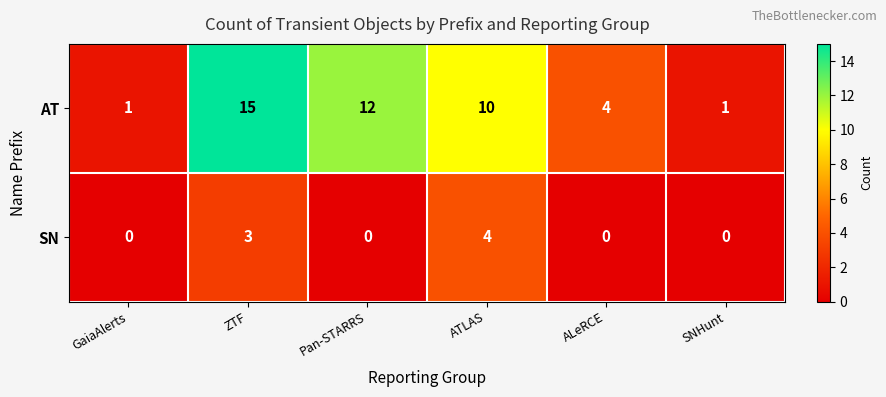

The value of SN at Pan-STARRS is 2. True or false?

False